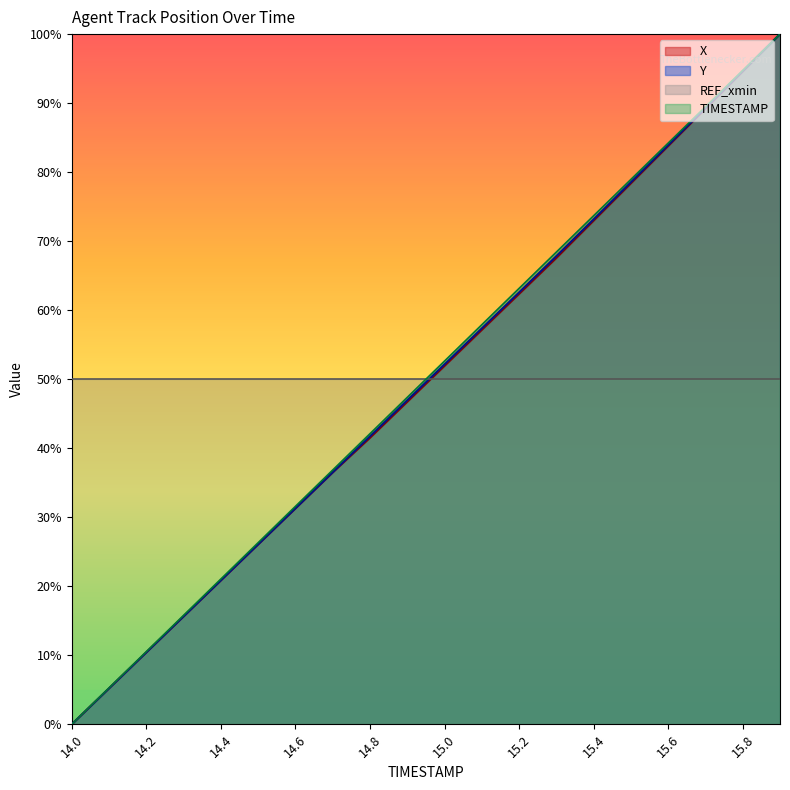

What is the spread (max minus min) of values at 15.2?

13.2